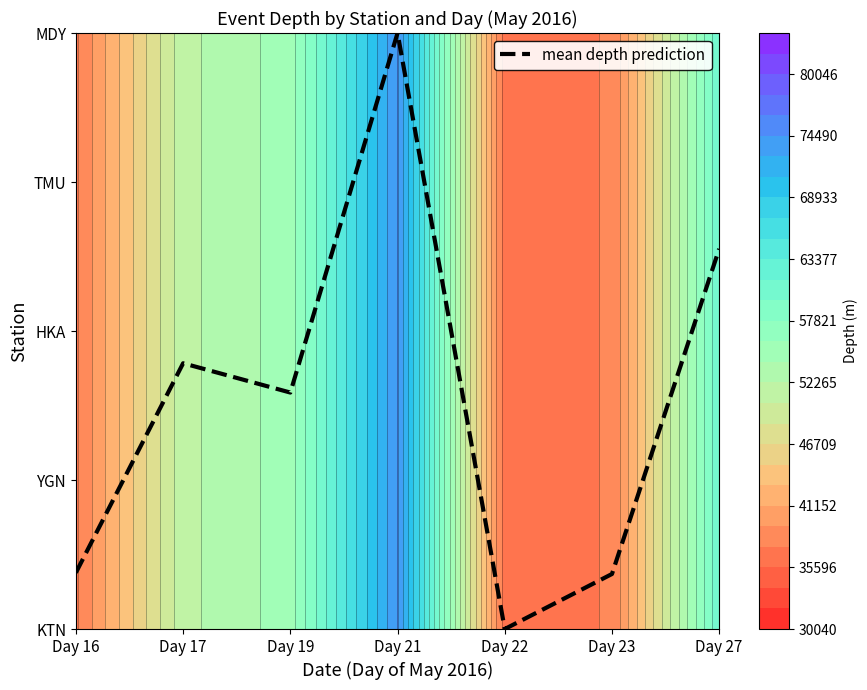

What is the change in value from Day 17 to Day 21?

+2.2